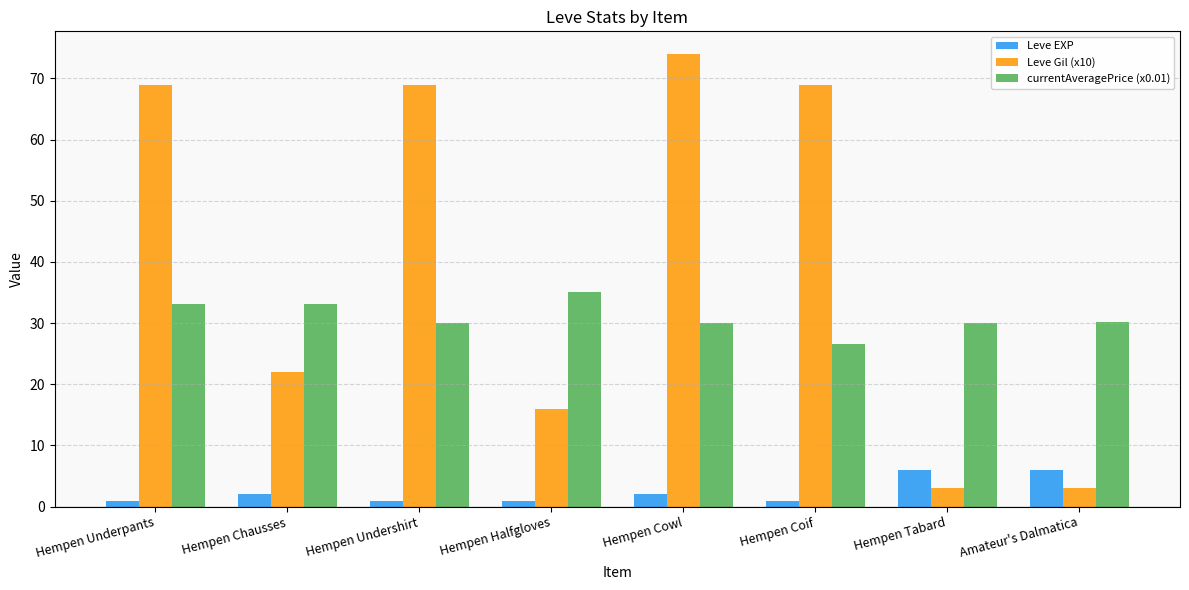

What is the approximate value of Leve Gil (x10) at Hempen Tabard?

3.0